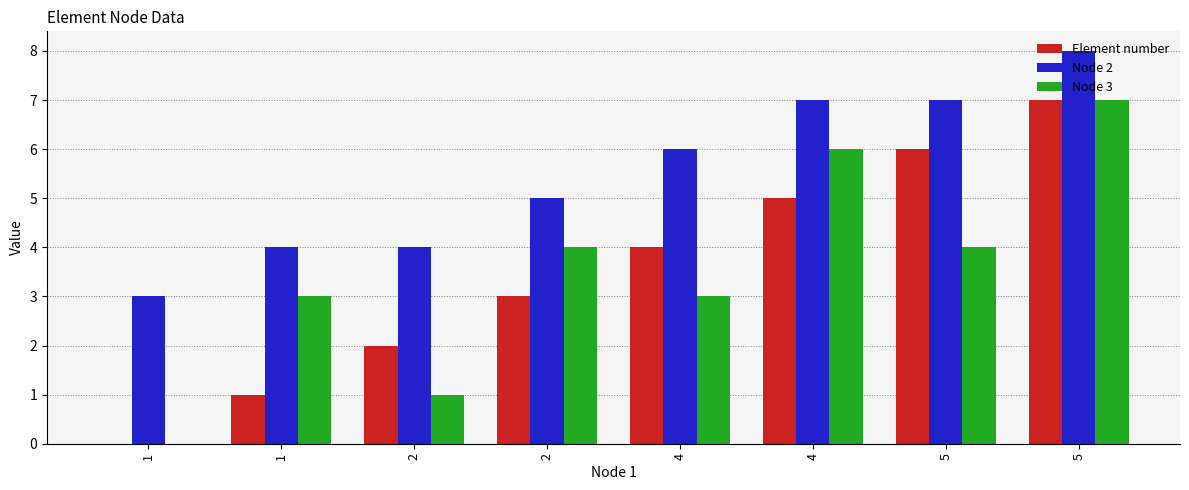

How many groups of bars are there?

8